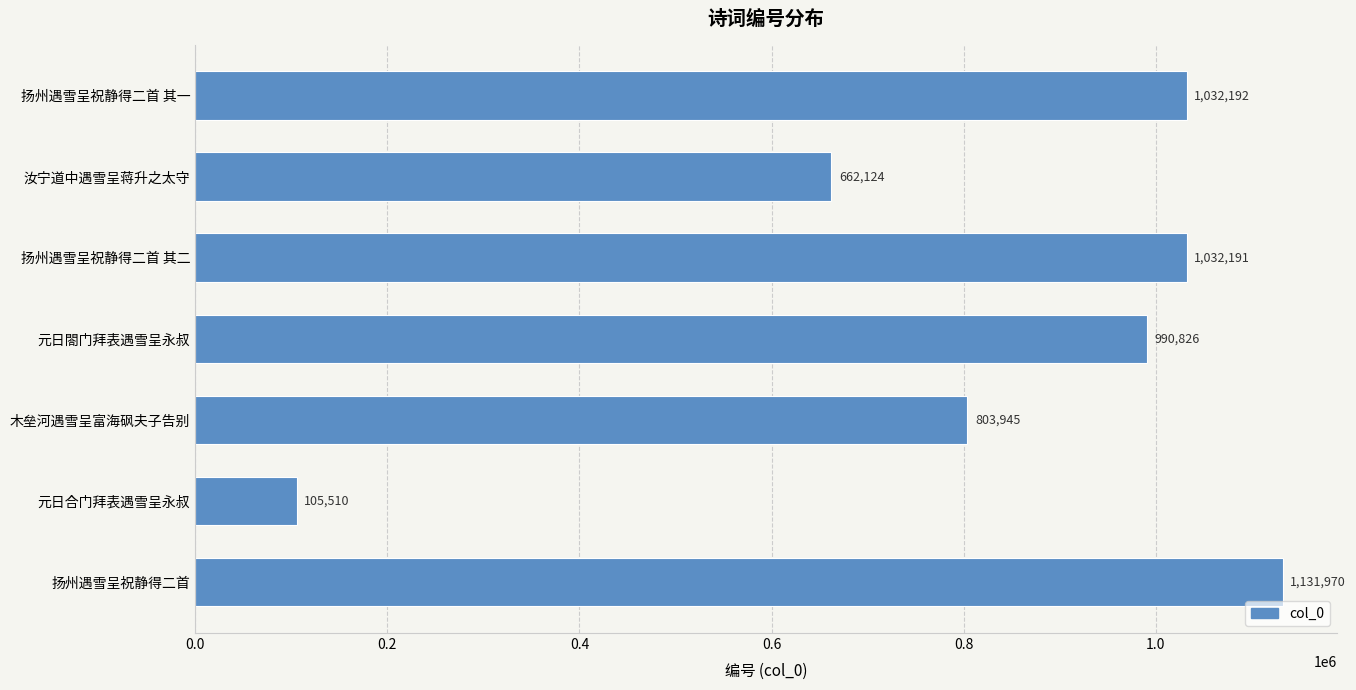

Where is the data nearest to the value 618740?

汝宁道中遇雪呈蒋升之太守